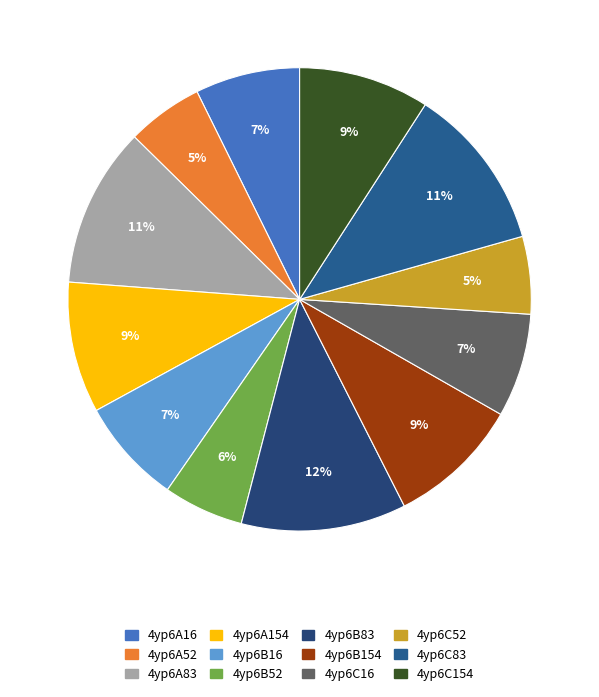

Which has a higher value, 4yp6A52 or 4yp6C16?

4yp6C16